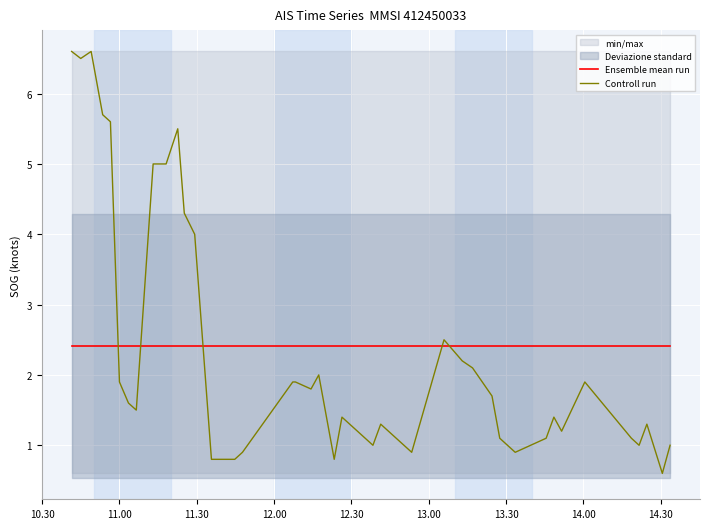

True or false: Ensemble mean run and Controll run intersect in this chart.

True